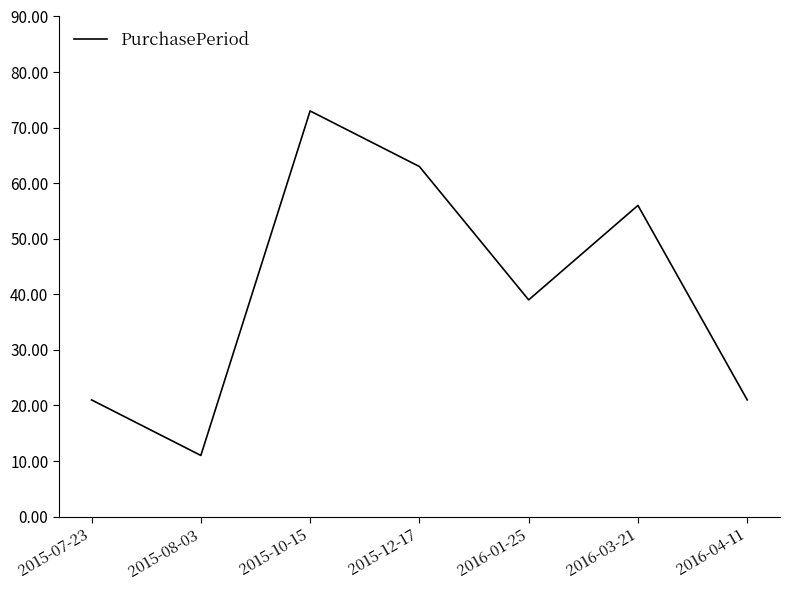

True or false: the data shows 119 at 2015-10-15.

False